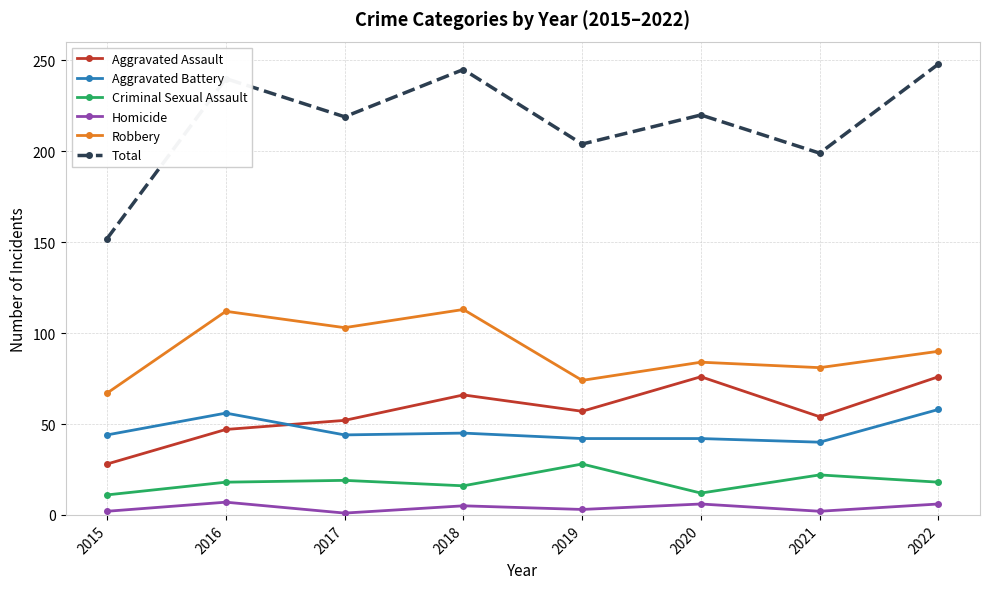

At which label does Robbery reach its minimum?

2015